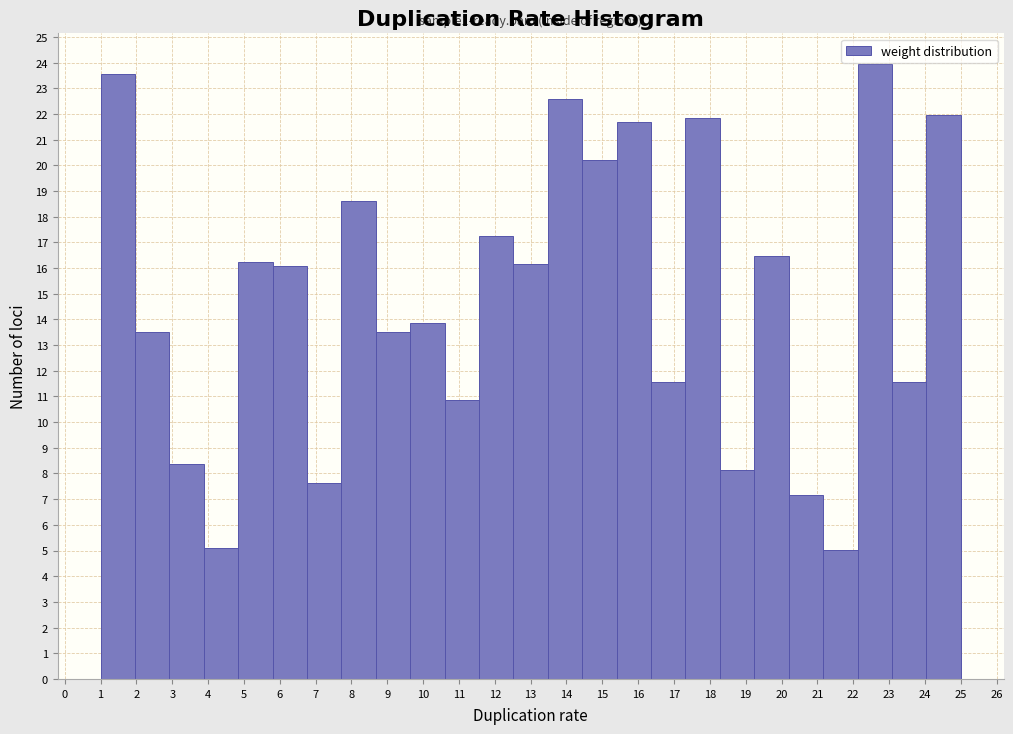

Over which range of the x-axis is the bar tallest?

22.12 to 23.08